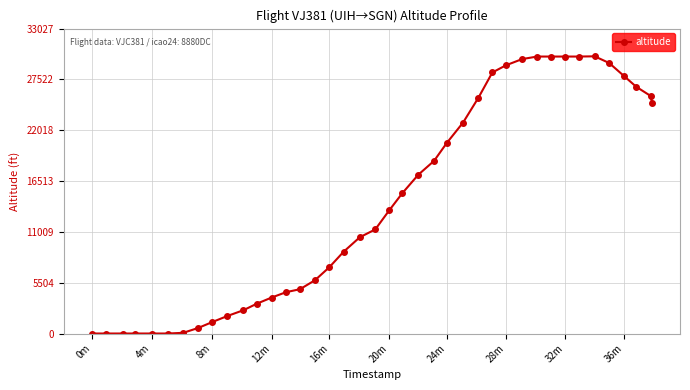

What is the sum of all values?

571375